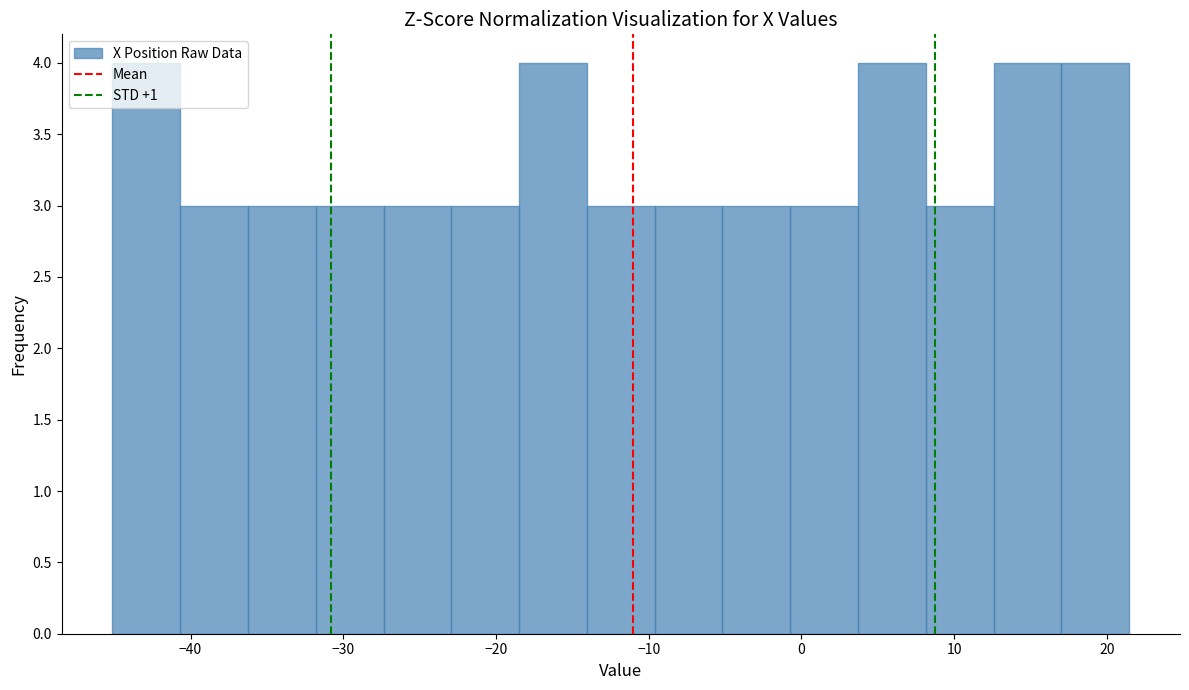

Reading left to right, transcribe this chart: for each bar, give the range it covers on the x-axis and its height. Neither the bar edges nor the heights are printed on the chart, so give them approximately, as read against the axes.

-45 to -41: 4
-41 to -36: 3
-36 to -32: 3
-32 to -27: 3
-27 to -23: 3
-23 to -18: 3
-18 to -14: 4
-14 to -10: 3
-10 to -5: 3
-5 to -1: 3
-1 to 4: 3
4 to 8: 4
8 to 13: 3
13 to 17: 4
17 to 21: 4